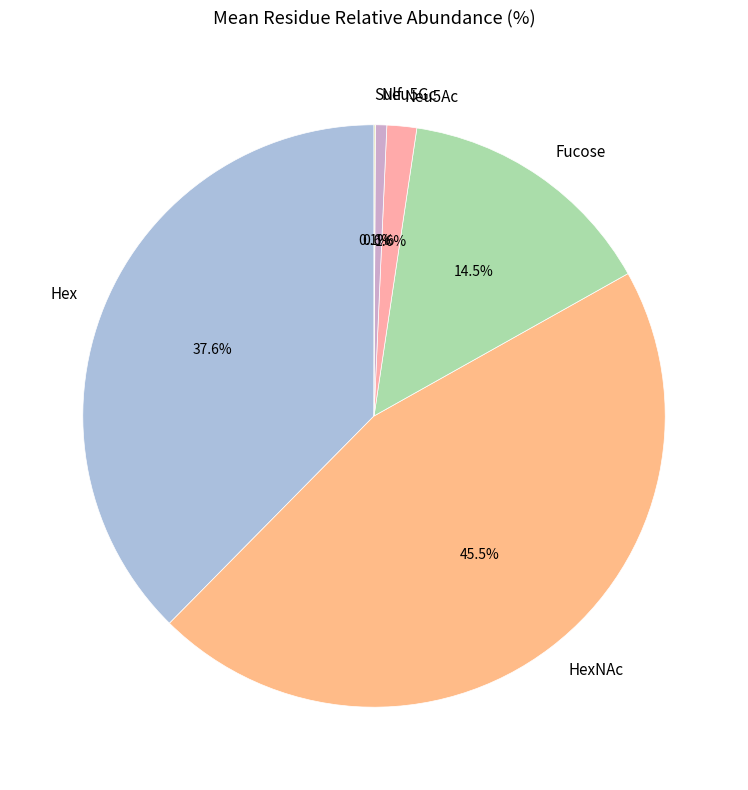

Which category has the biggest portion of the pie?

HexNAc